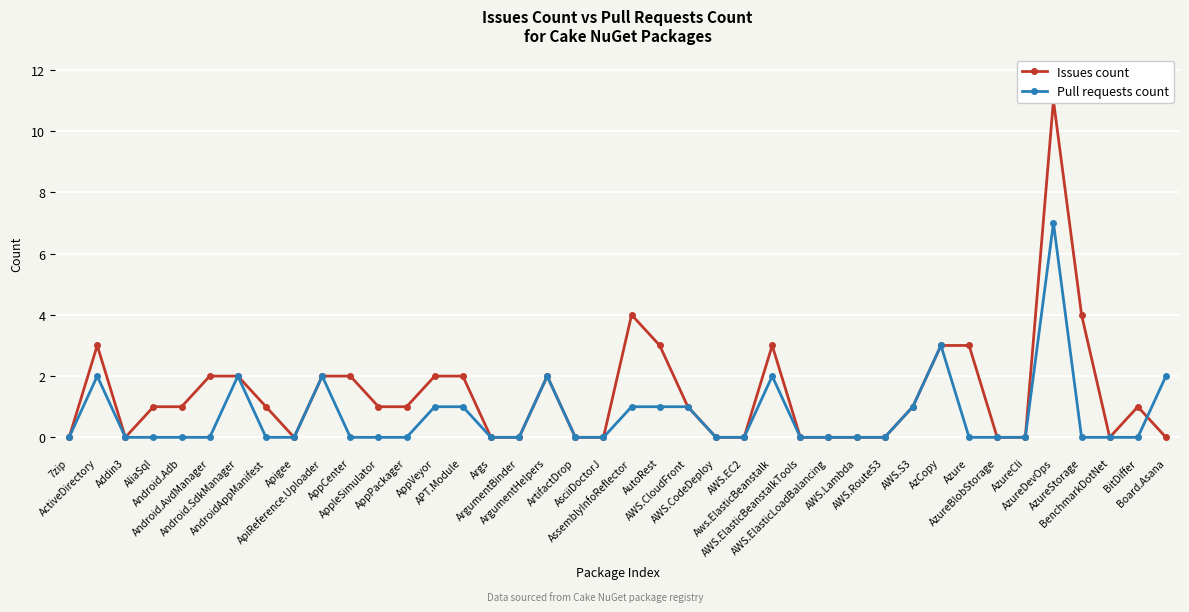

Where is Issues count nearest to the value 5?

AssemblyInfoReflector